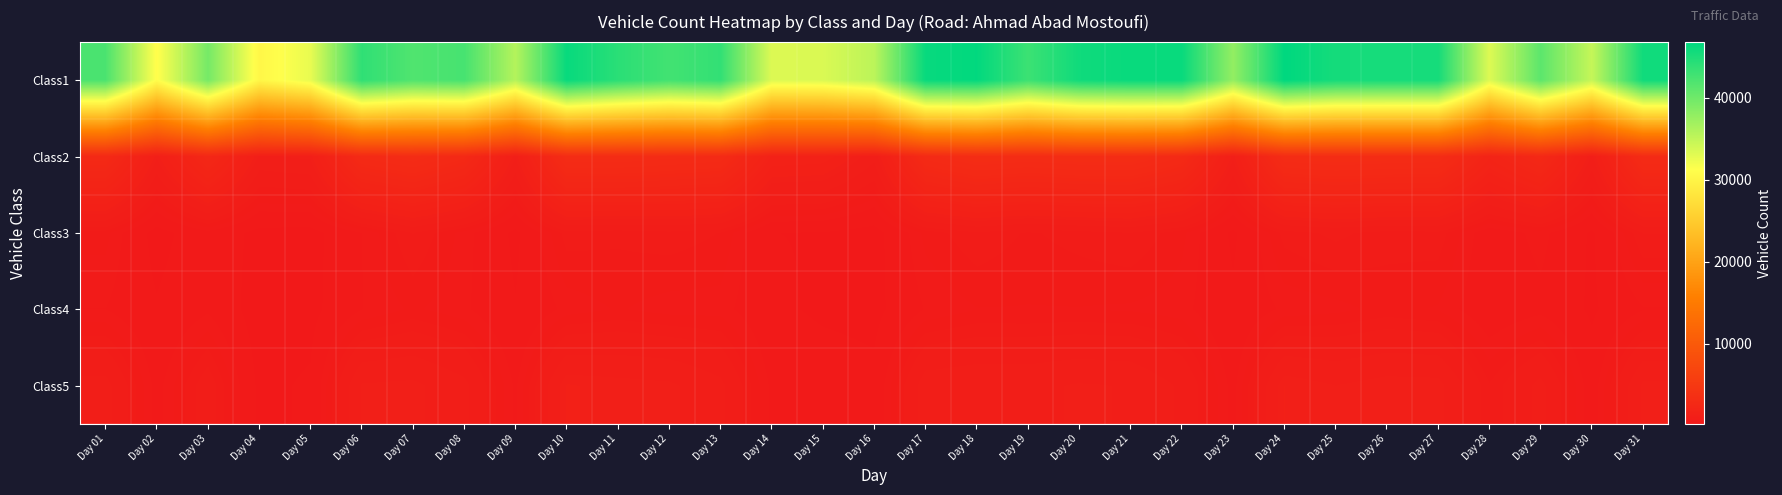

How many distinct data groups are displayed?

5